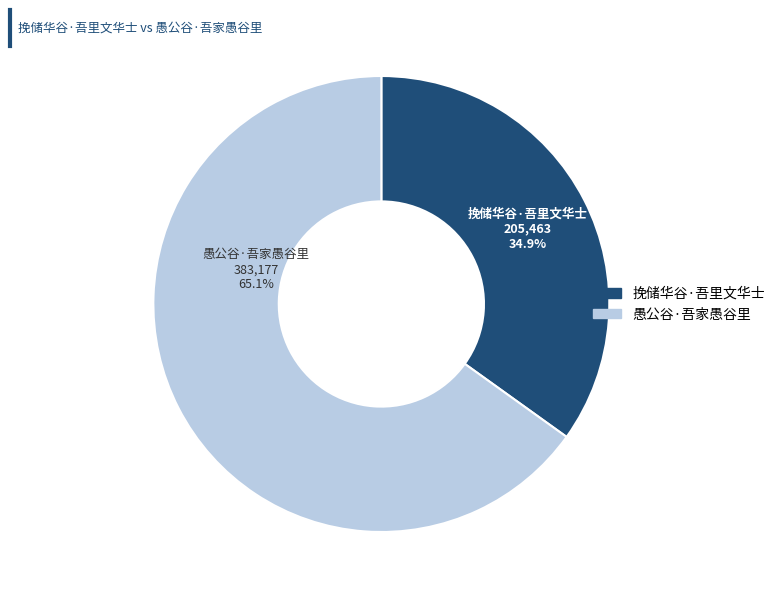

Which has a higher value, 愚公谷·吾家愚谷里 or 挽储华谷·吾里文华士?

愚公谷·吾家愚谷里